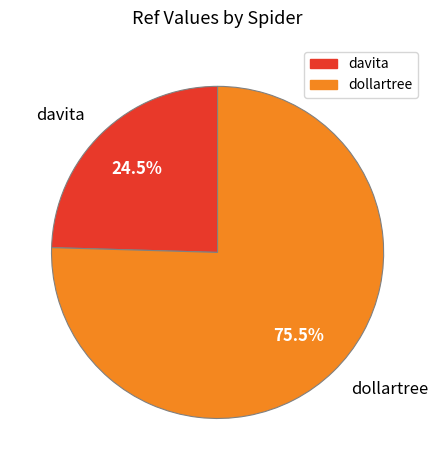

Is there any slice that represents more than half of the pie?

Yes